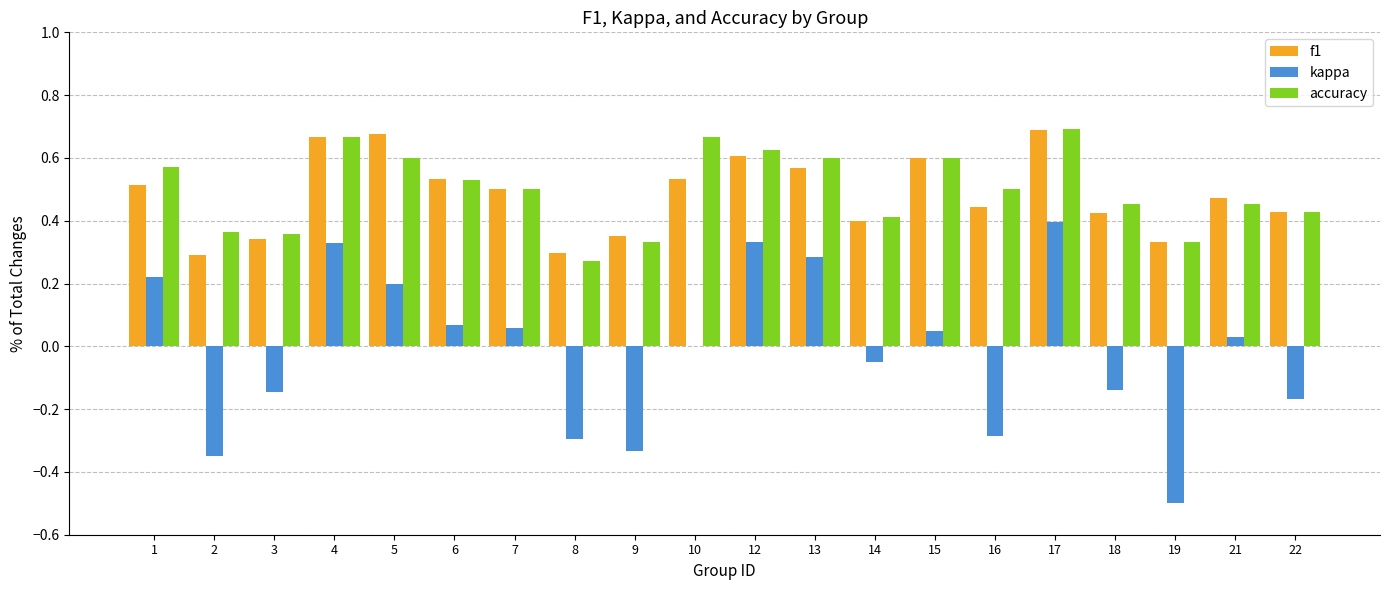

The value of accuracy at 3 is 0.4. True or false?

True